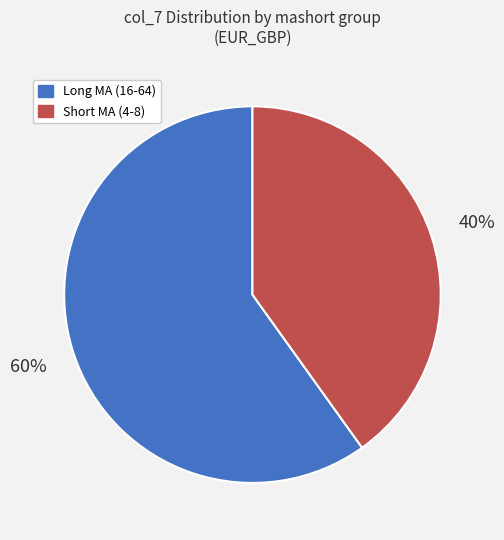

Is there a majority slice in this chart?

Yes